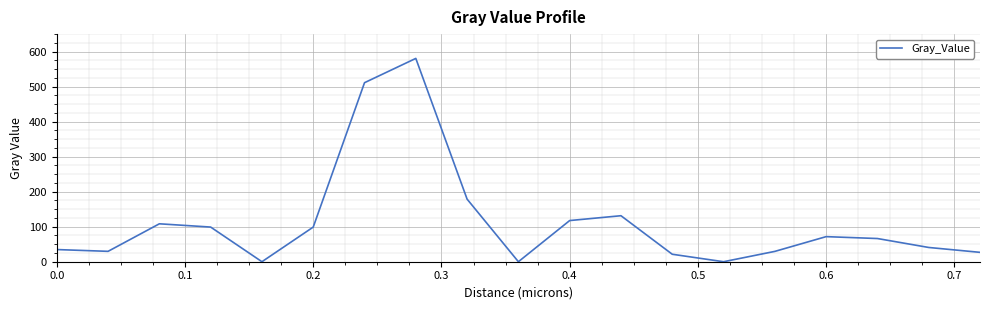

True or false: there are more than 0 points higher than both neighbors.

True